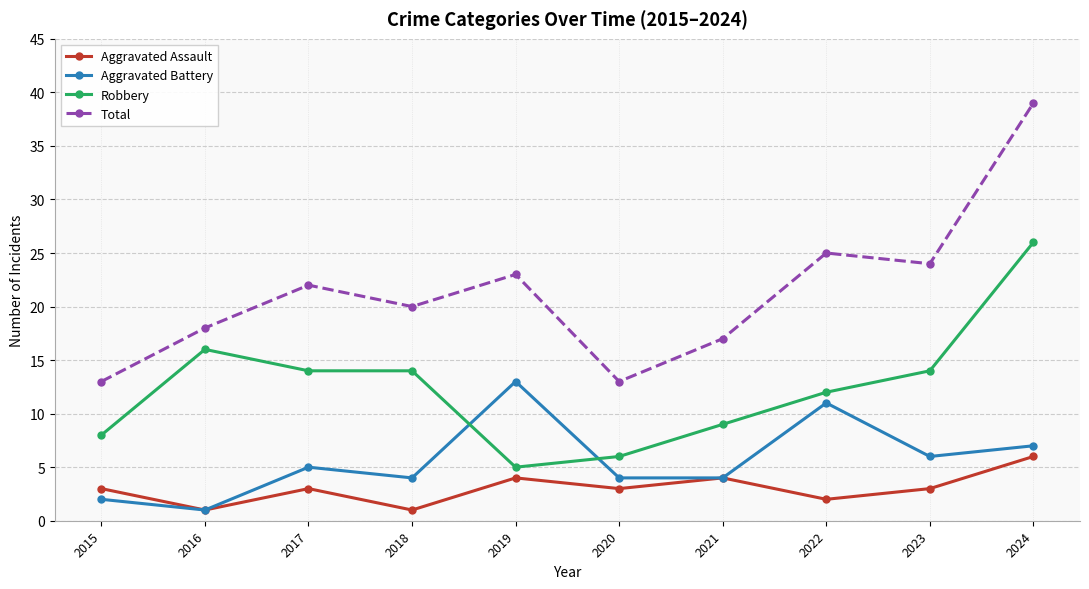

What is the difference between the second highest and minimum values in the Total series?

12